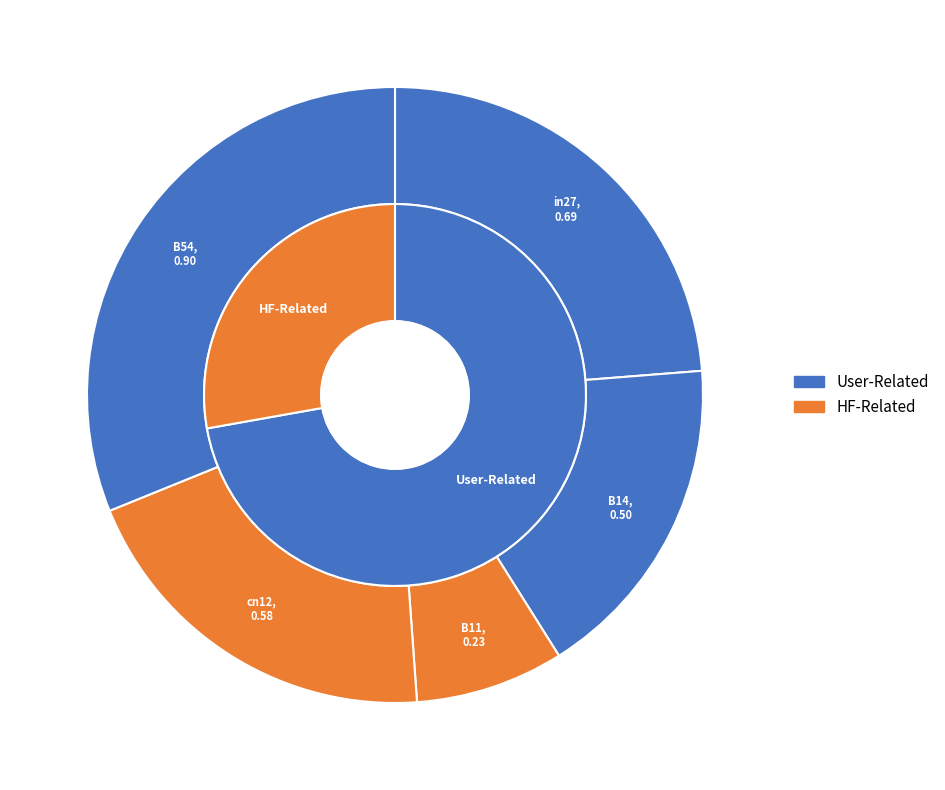

Does B11 represent more than half of the total?

No